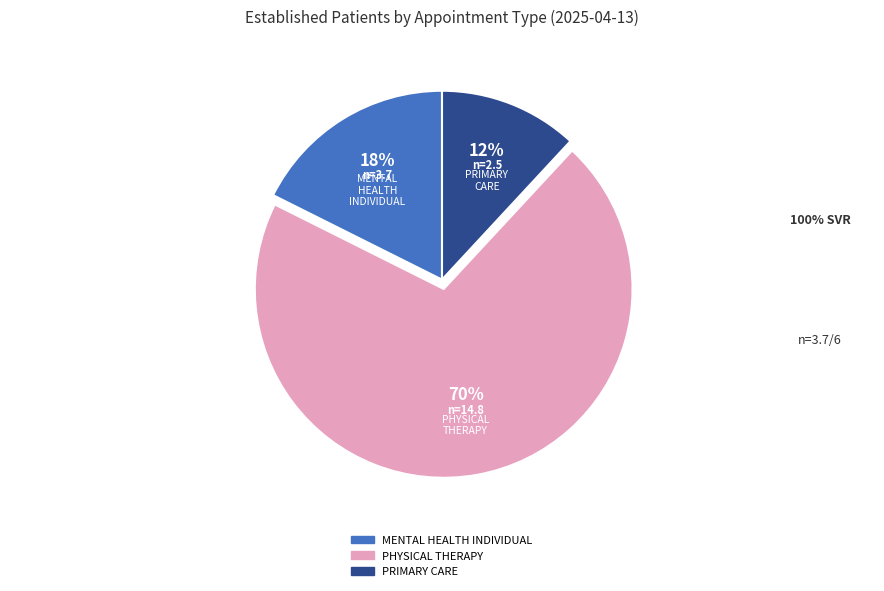

To the nearest percent, what portion does PRIMARY CARE represent?

12%